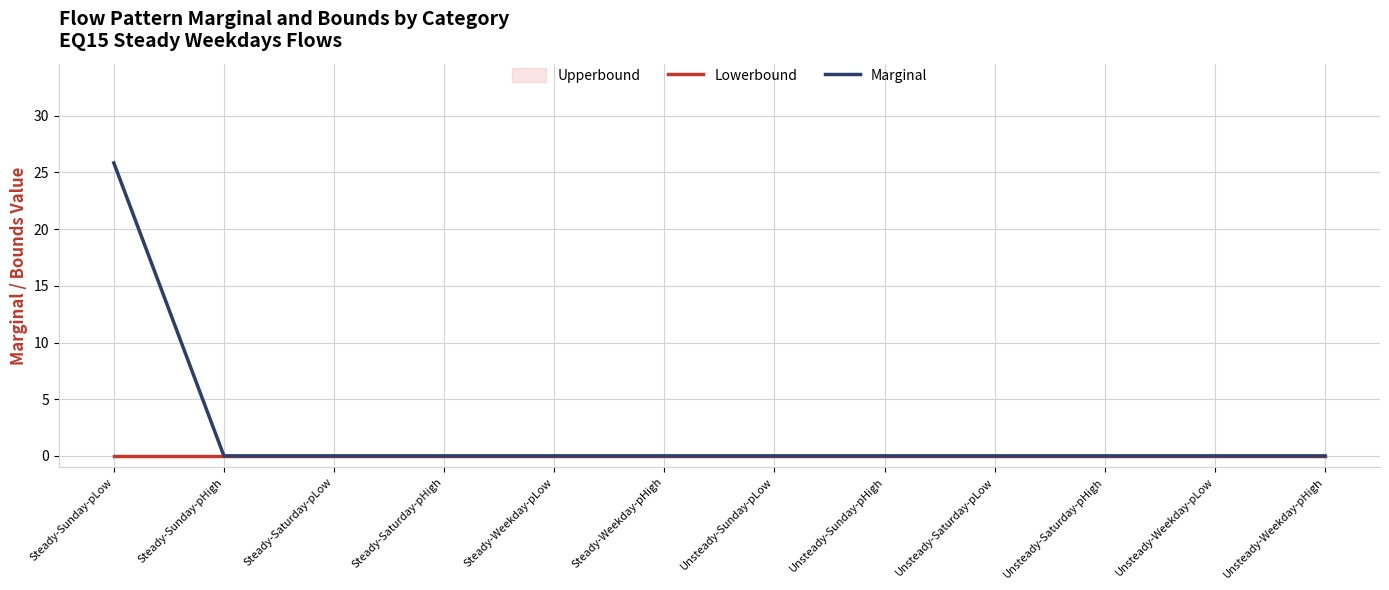

The Marginal series shows 0.0 at Unsteady-Sunday-pHigh. True or false?

True